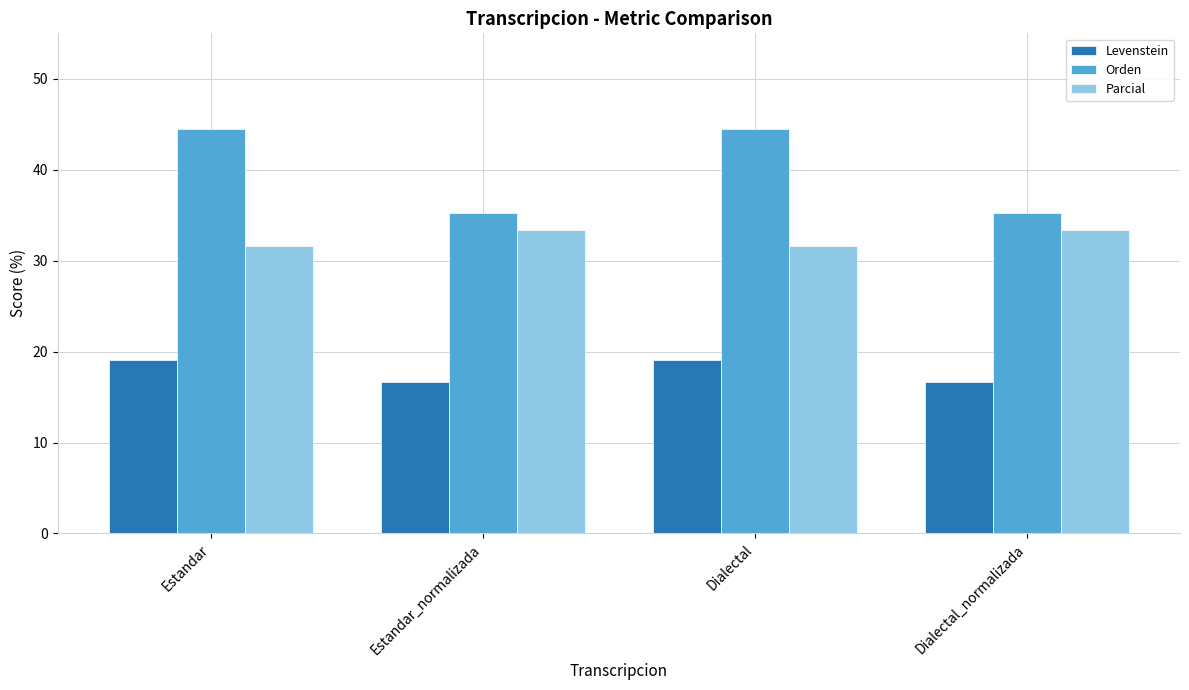

Where does the Levenstein series first go above 19?

Estandar